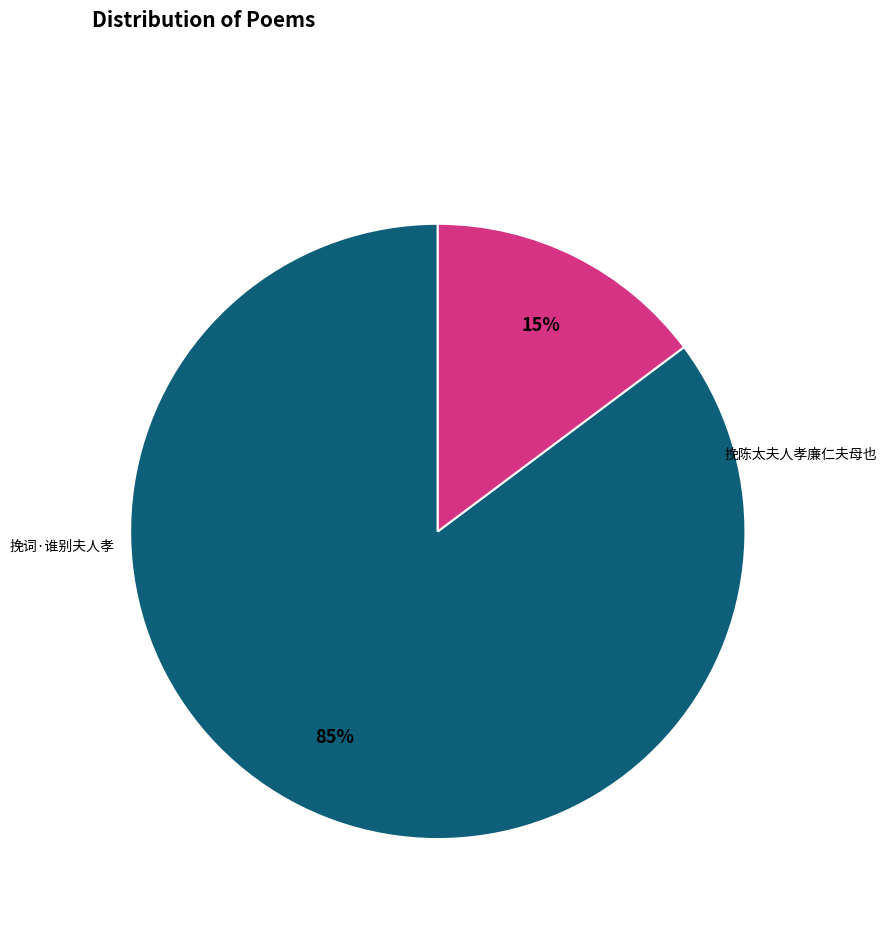

Rank the categories by value from highest to lowest.

挽陈太夫人孝廉仁夫母也, 挽词·谁别夫人孝